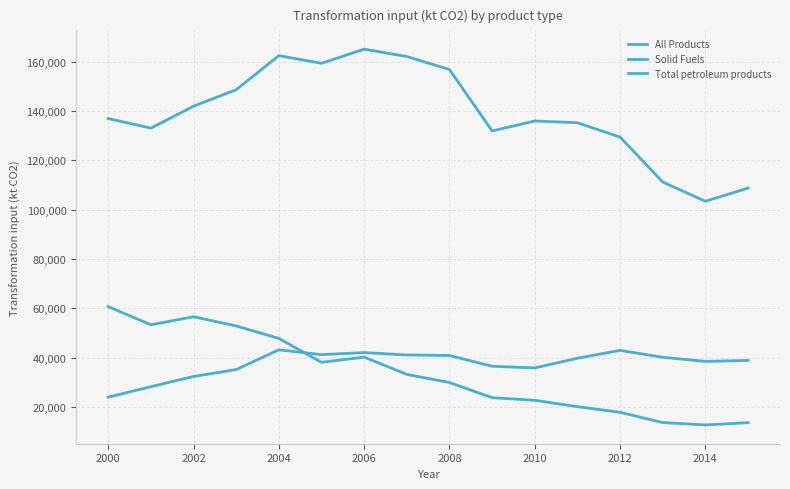

How many interior local peaks does the All Products series have?

3